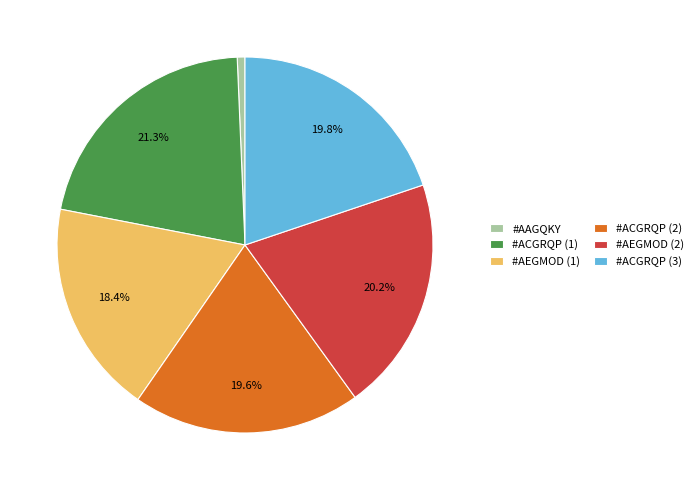

The #AAGQKY slice represents 1% of the pie. True or false?

True